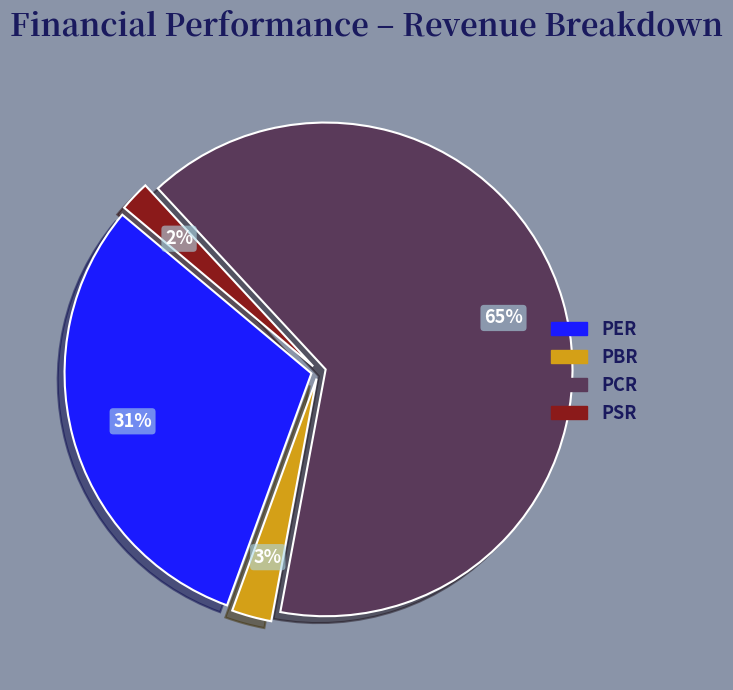

Rank the categories by value from lowest to highest.

PSR, PBR, PER, PCR